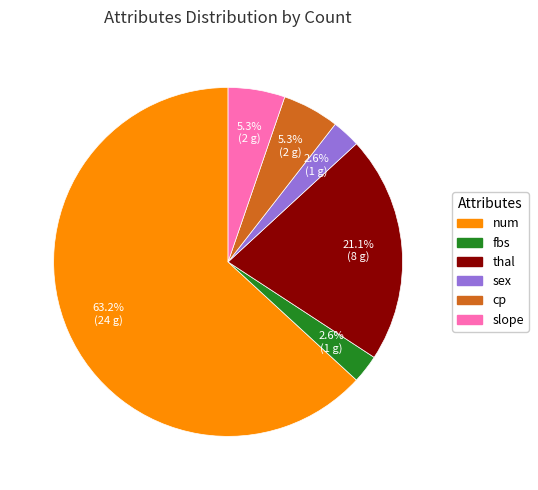

How many segments does this pie chart have?

6